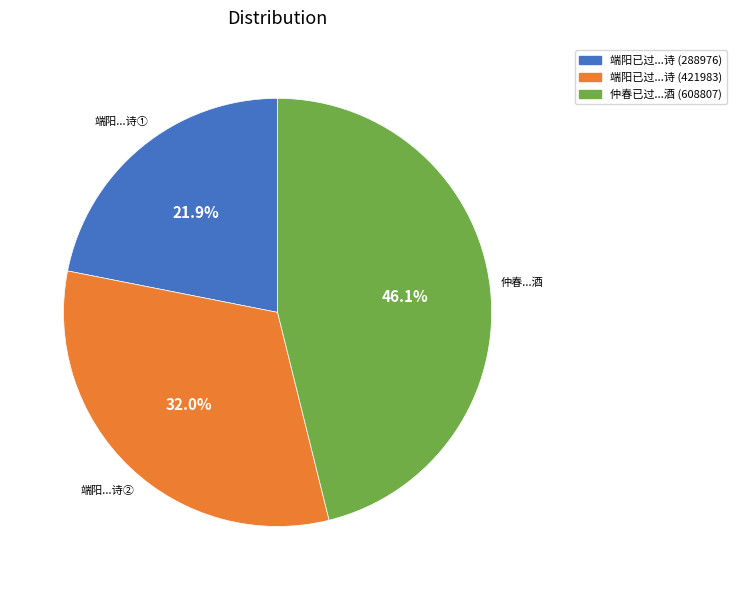

Does any single category account for the majority?

No